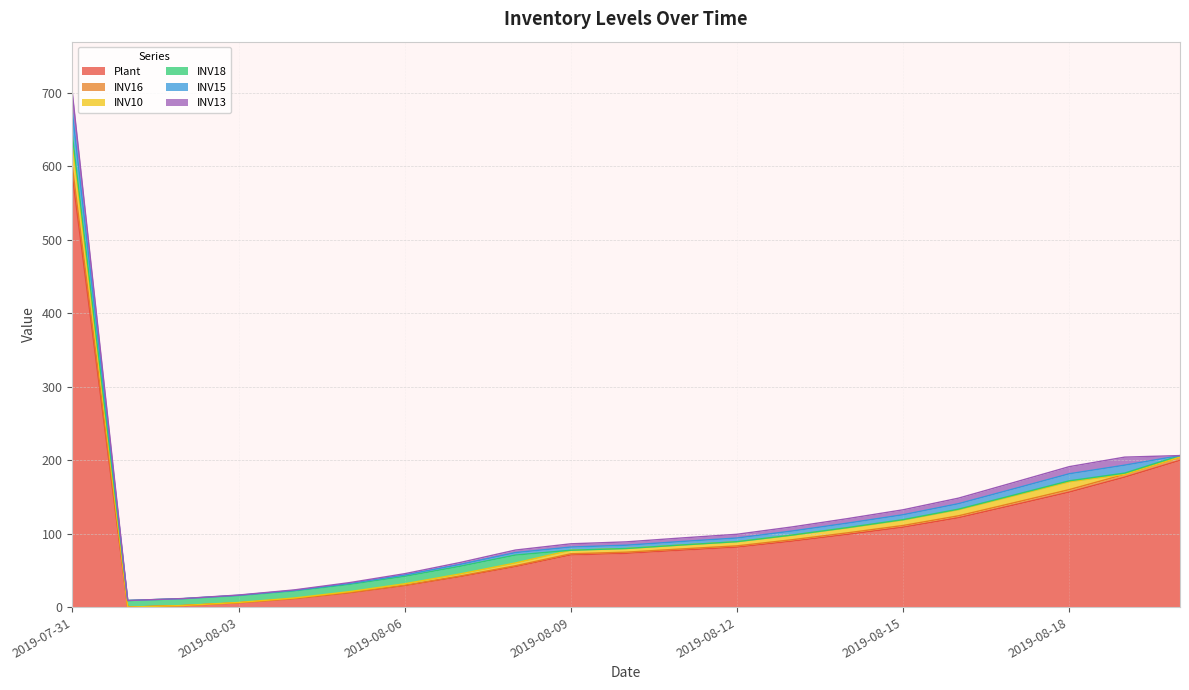

How many interior local valleys does the INV13 series have?

1